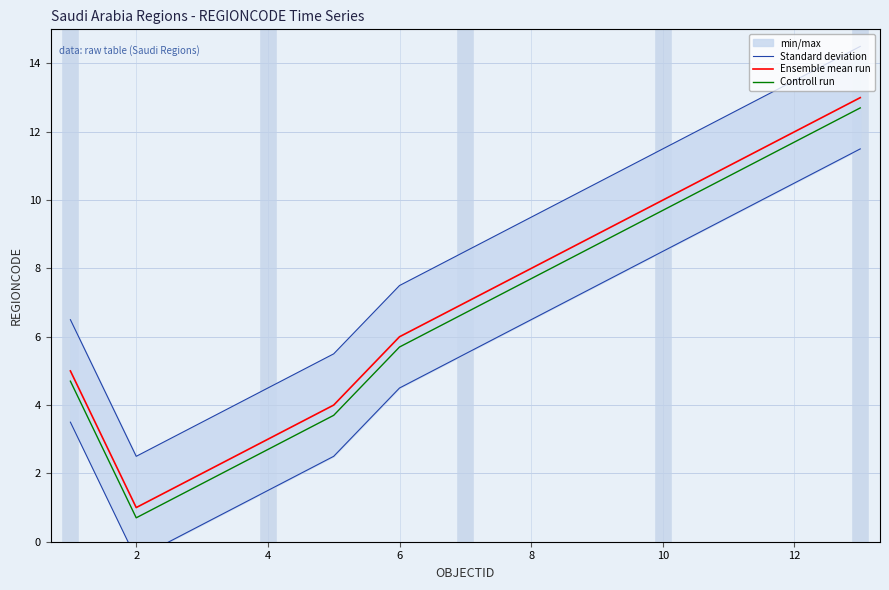

Which series has the largest range (max minus min)?

Standard deviation